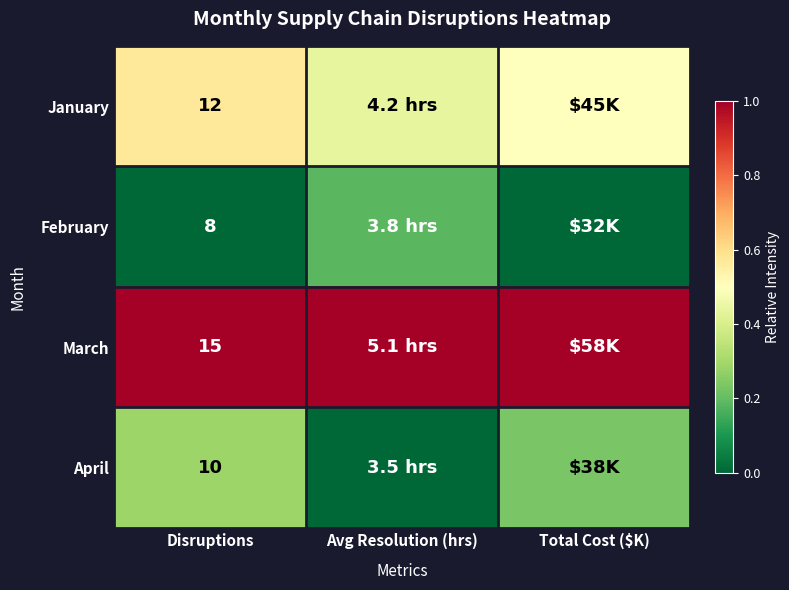

At Disruptions, list the series in order from largest to smallest.

March, January, April, February